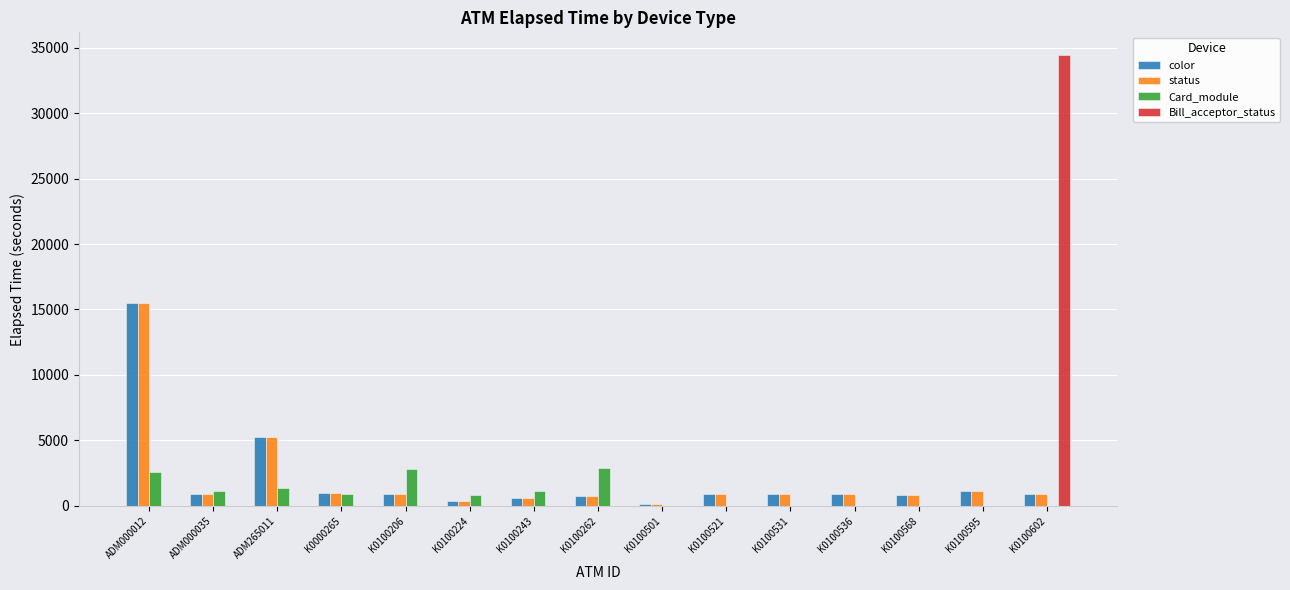

Are the bars horizontal?

No